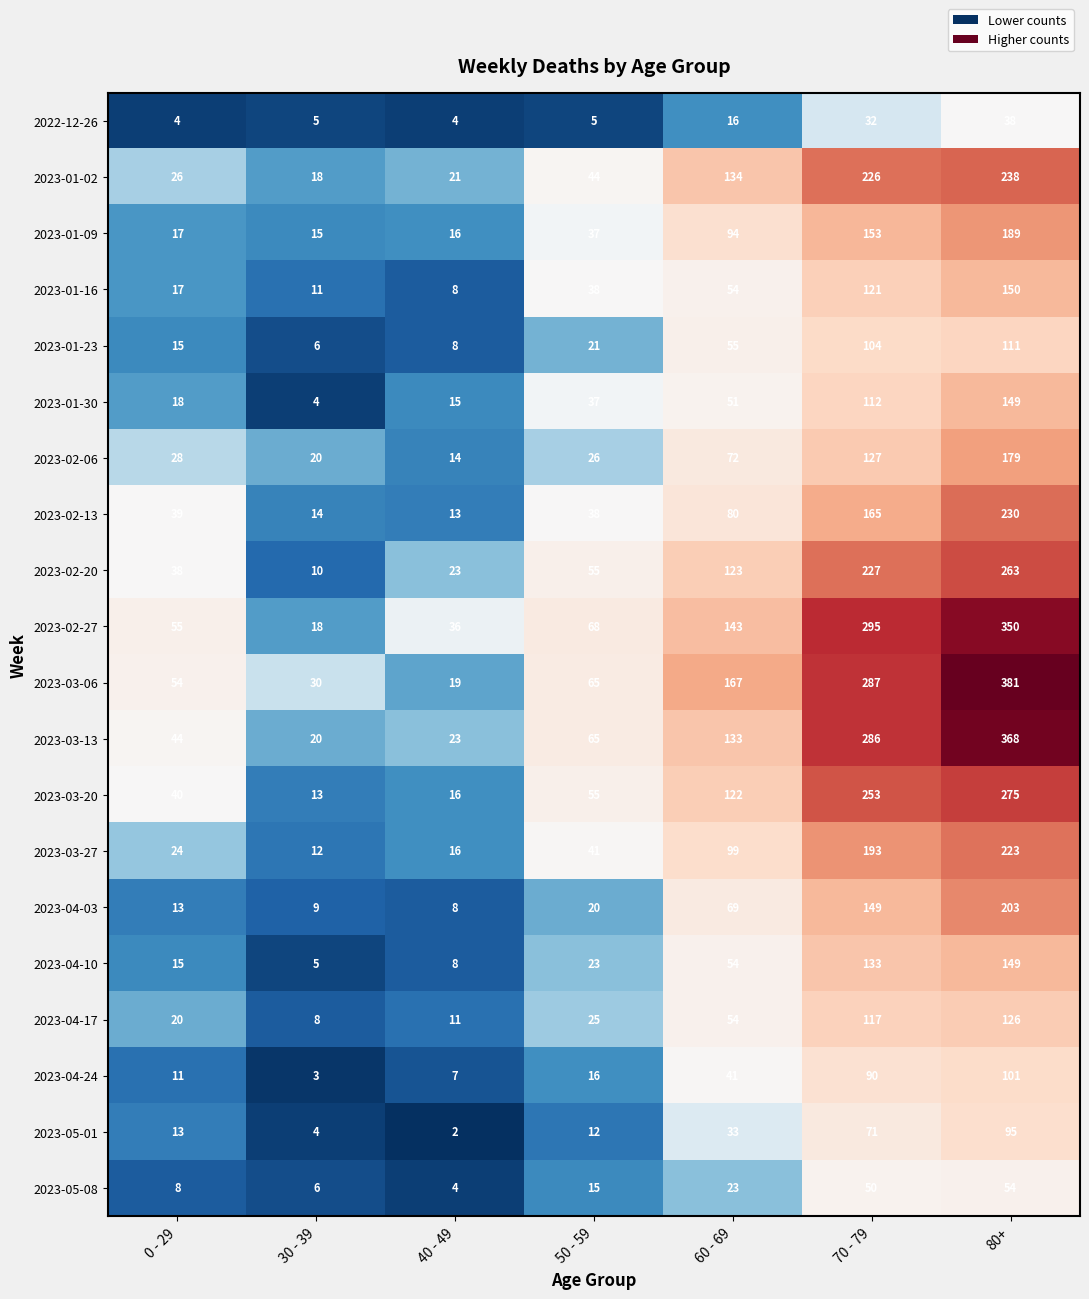

What is the sum of the 2023-04-10 values at 80+ and 70 - 79?

282